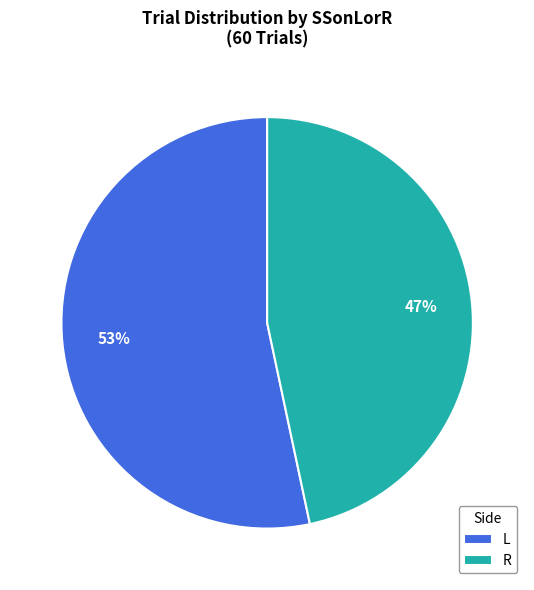

Is it true that L is 64% of the pie?

False